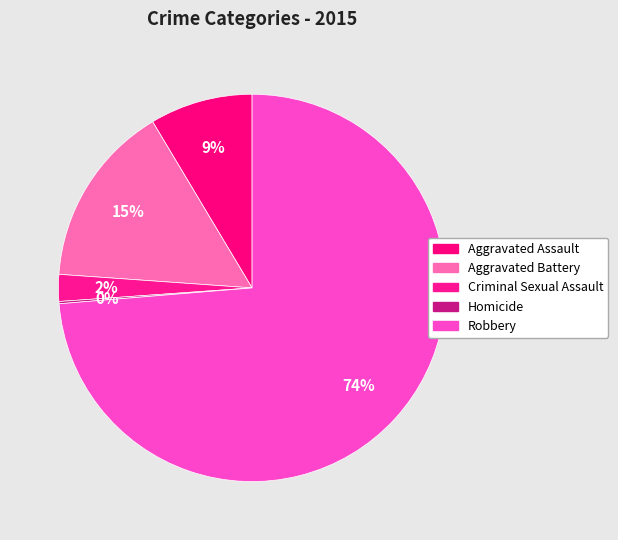

True or false: Robbery accounts for 68% of the total.

False